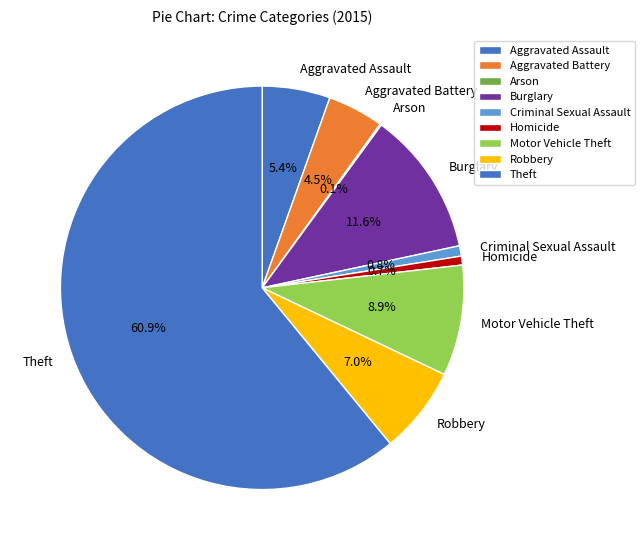

Approximately how many times larger is the value at Aggravated Assault compared to Criminal Sexual Assault?

6.6